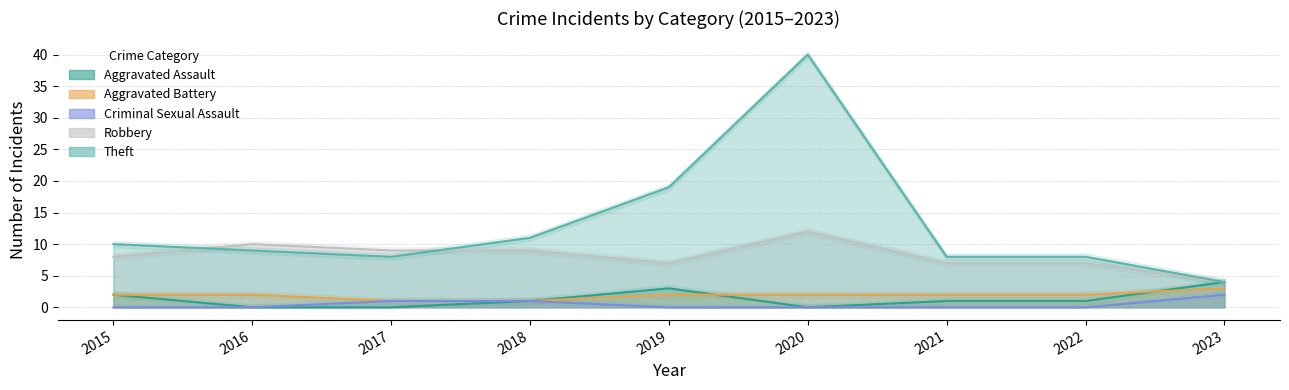

What is the value of the Robbery point at the 1st from the left?

8